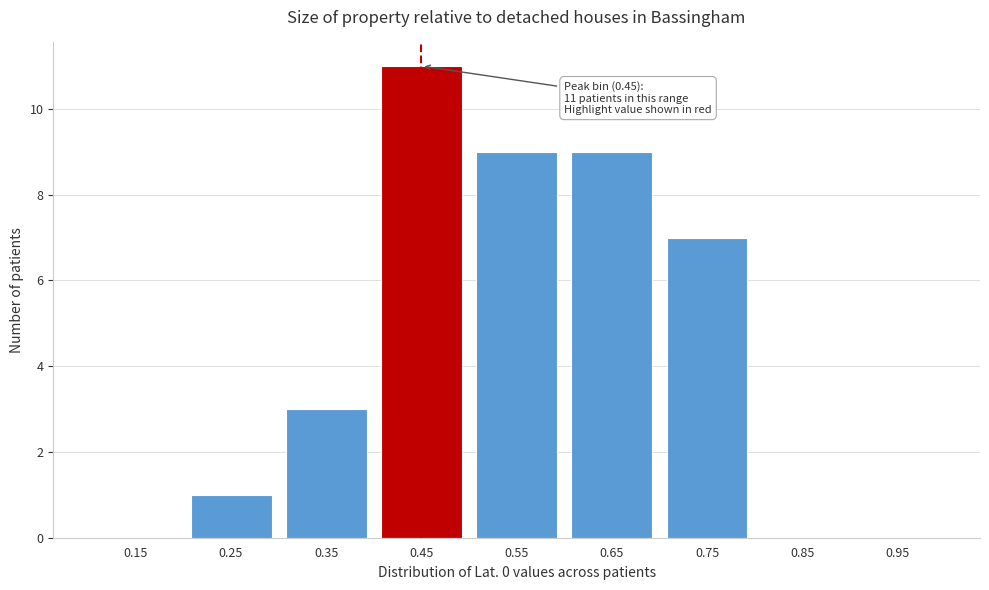

Over which range of the x-axis is the bar tallest?

0.4 to 0.5